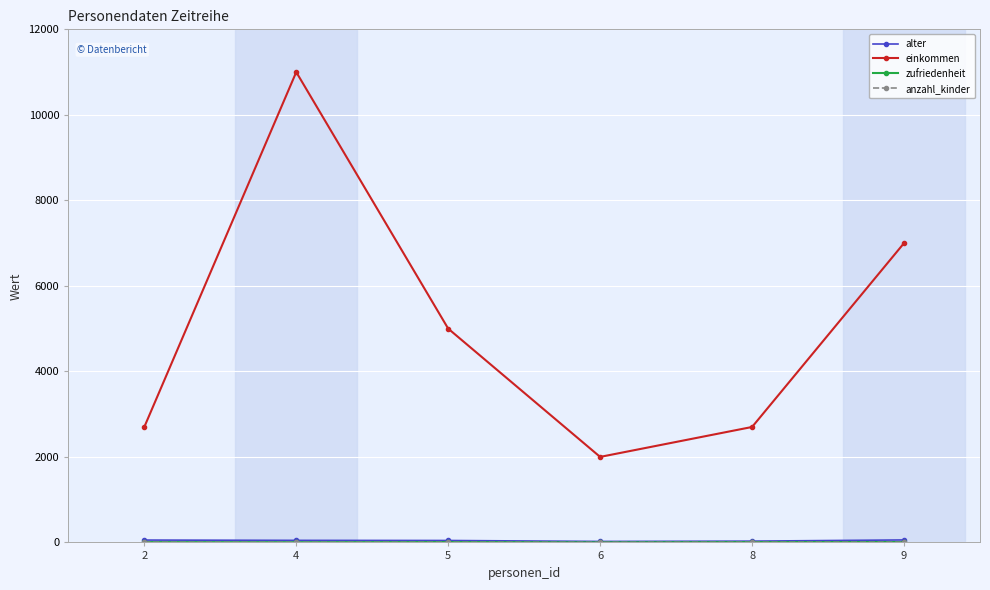

At which category is the sum across all series the highest?

4